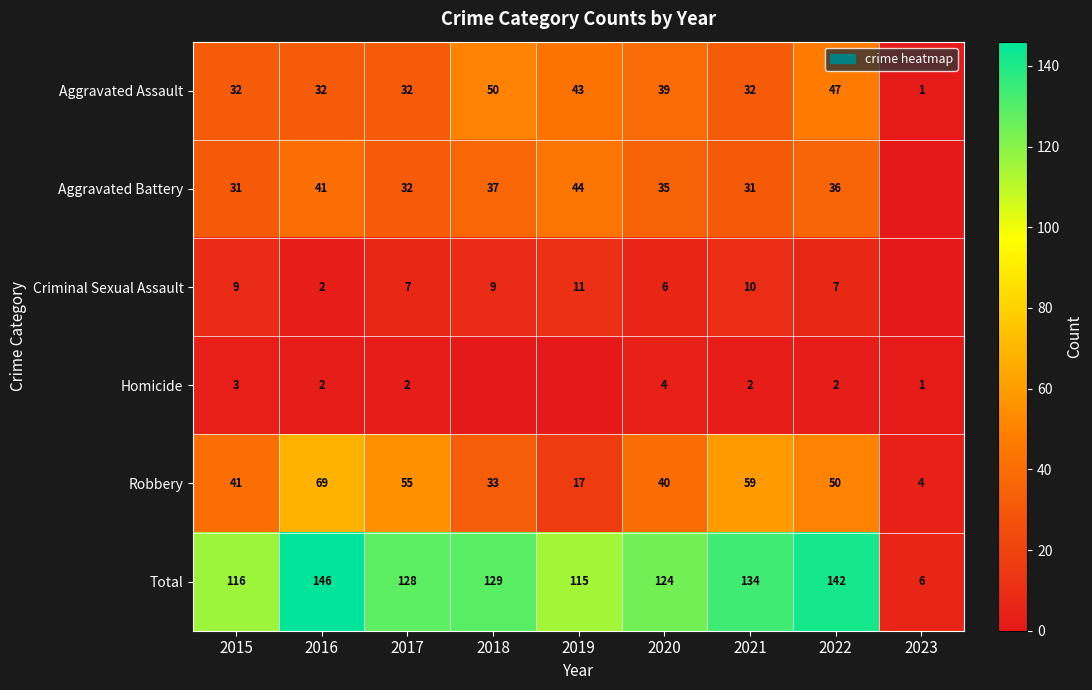

Is the value of Total at 2015 greater than the value of Aggravated Assault at 2017?

Yes